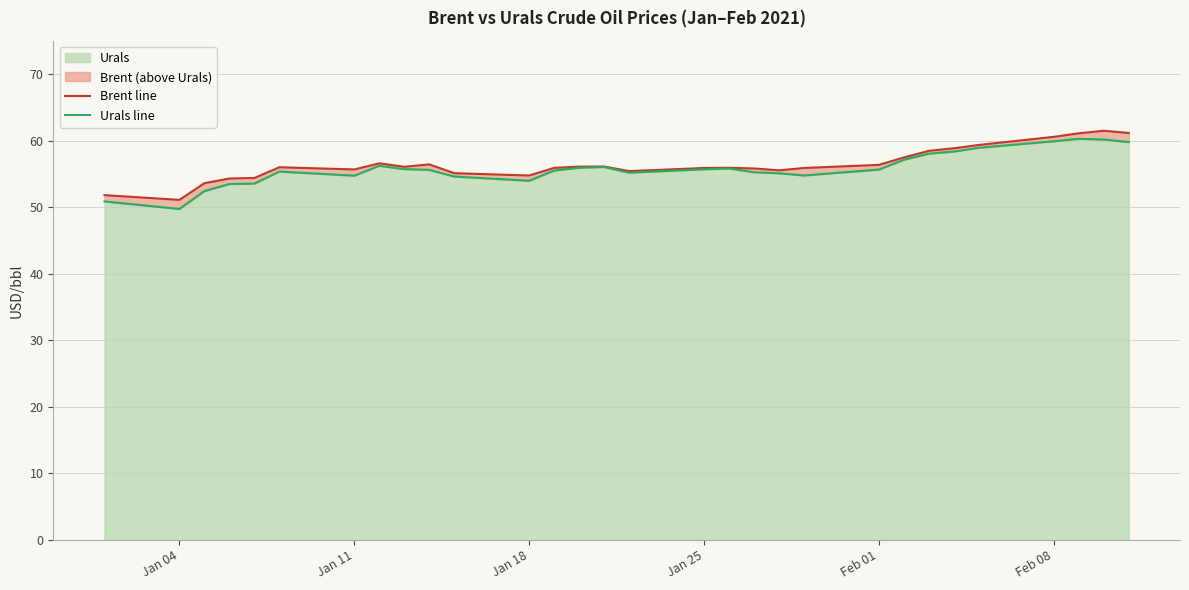

What is the difference between the maximum and minimum values in the Urals line series?

10.5